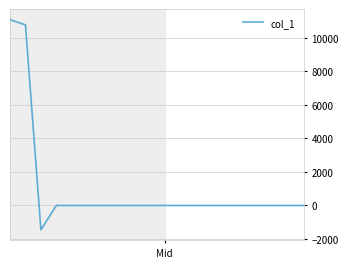

How many categories are shown in the chart?

20